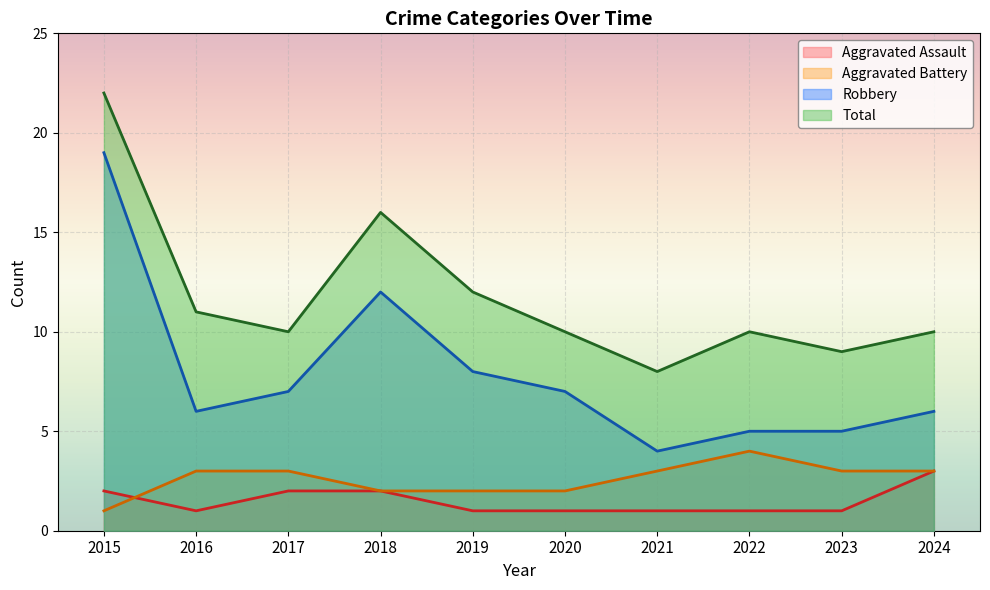

Reading left to right, transcribe all the data shown in this chart.

Aggravated Assault: 2	1	2	2	1	1	1	1	1	3
Aggravated Battery: 1	3	3	2	2	2	3	4	3	3
Robbery: 19	6	7	12	8	7	4	5	5	6
Total: 22	11	10	16	12	10	8	10	9	10